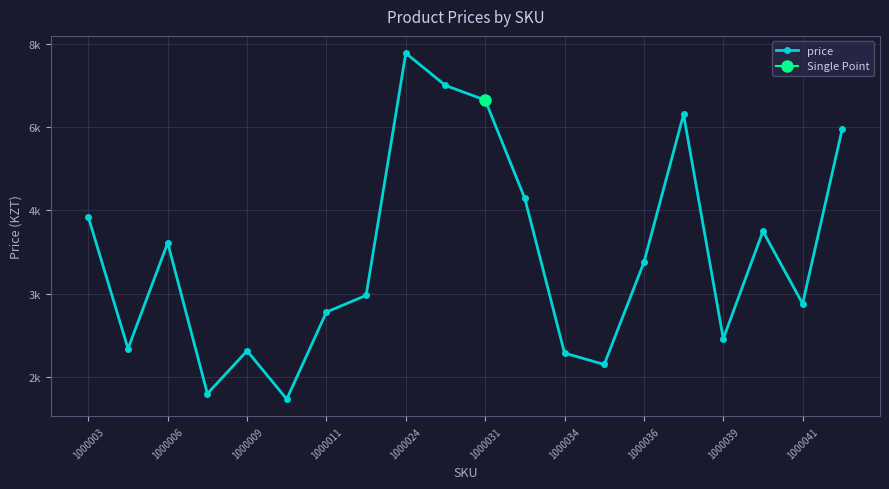

The value at 1000041 is 1706. True or false?

False